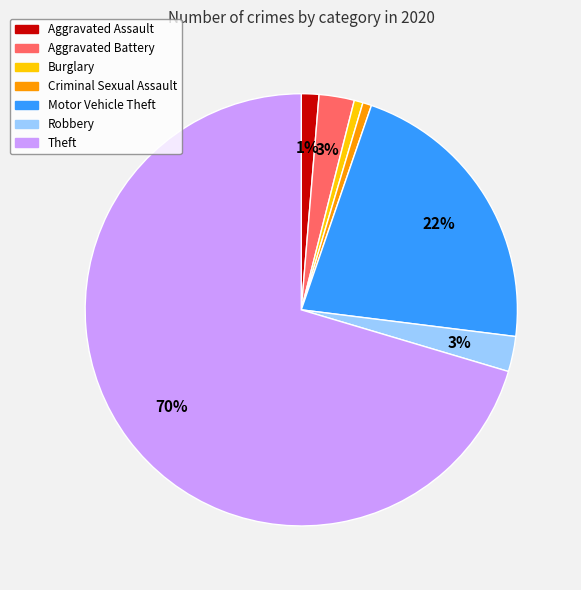

What is the majority slice?

Theft